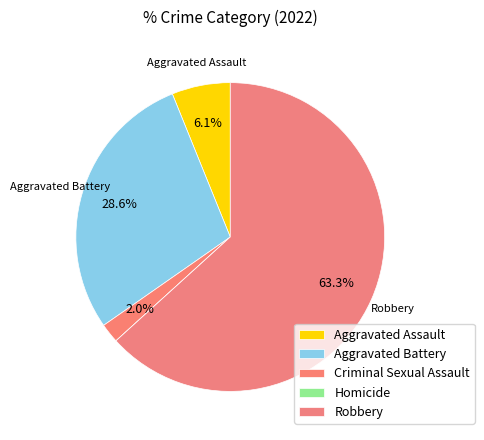

Count the number of slices in the pie.

5